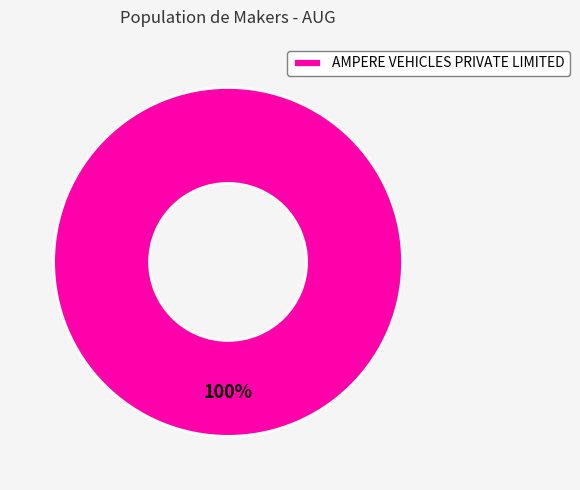

Rank the categories by value from highest to lowest.

AMPERE VEHICLES PRIVATE LIMITED